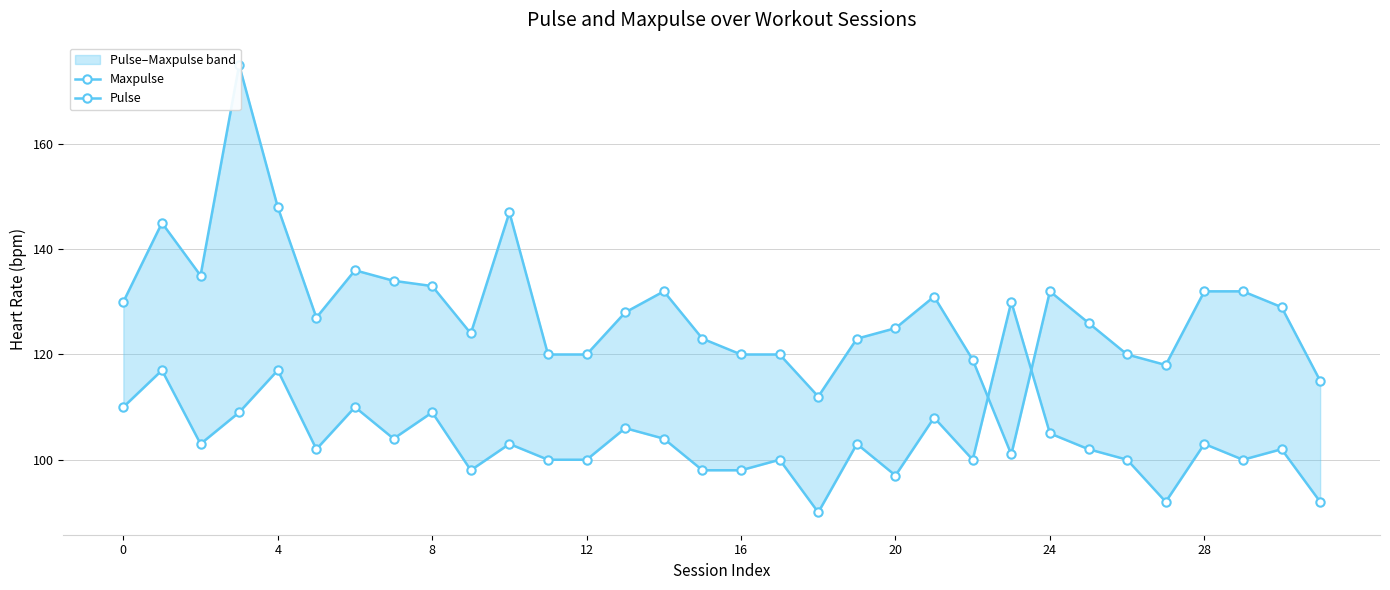

Where do Pulse and Maxpulse first cross each other?

22 and 23